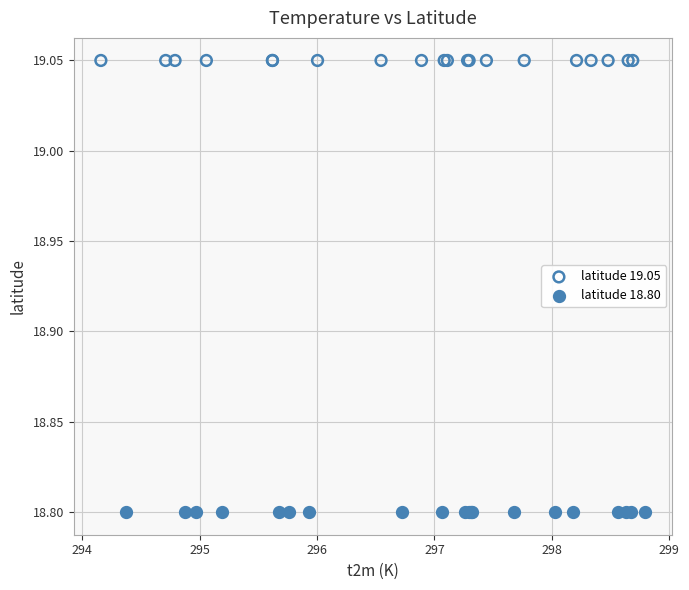

Which series reaches the maximum Y coordinate?

latitude 19.05